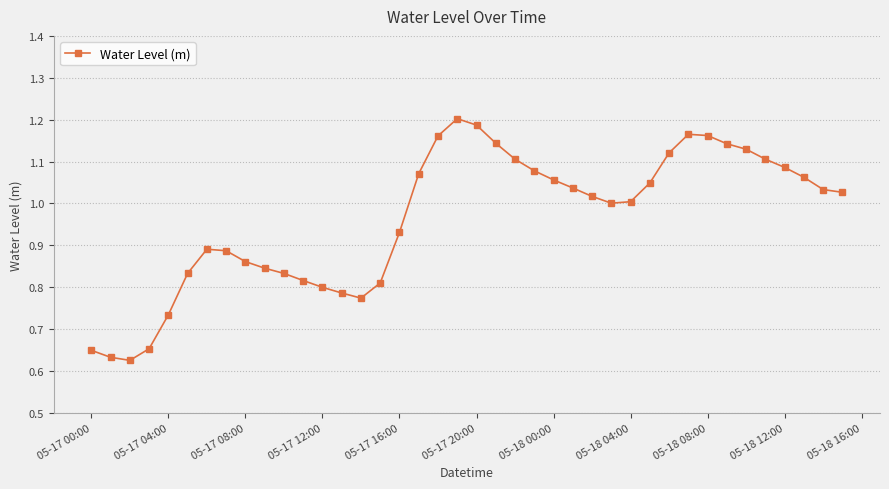

True or false: there are more than 1 points higher than both neighbors.

True